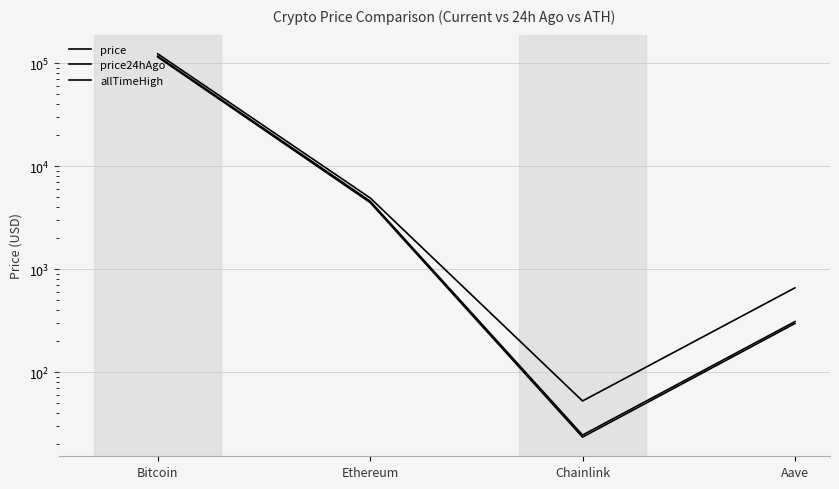

What is the label of the 4th point from the left?

Aave